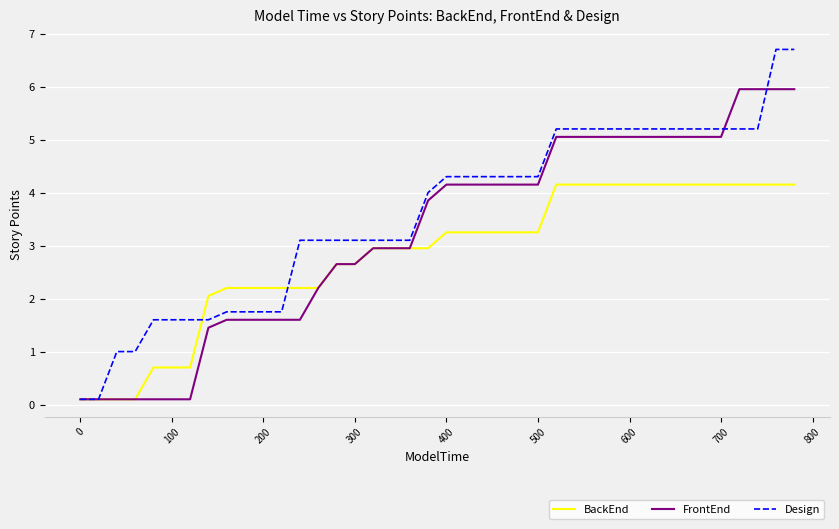

Rank the series by their maximum value, from lowest to highest.

BackEnd, FrontEnd, Design